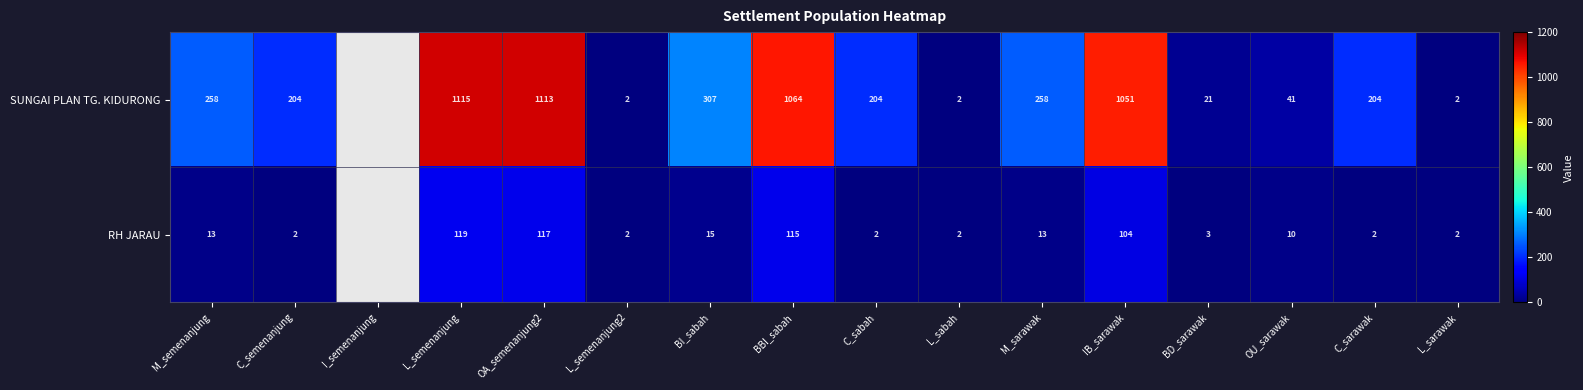

At OA_semenanjung2, list the series in order from largest to smallest.

SUNGAI PLAN TG. KIDURONG, RH JARAU